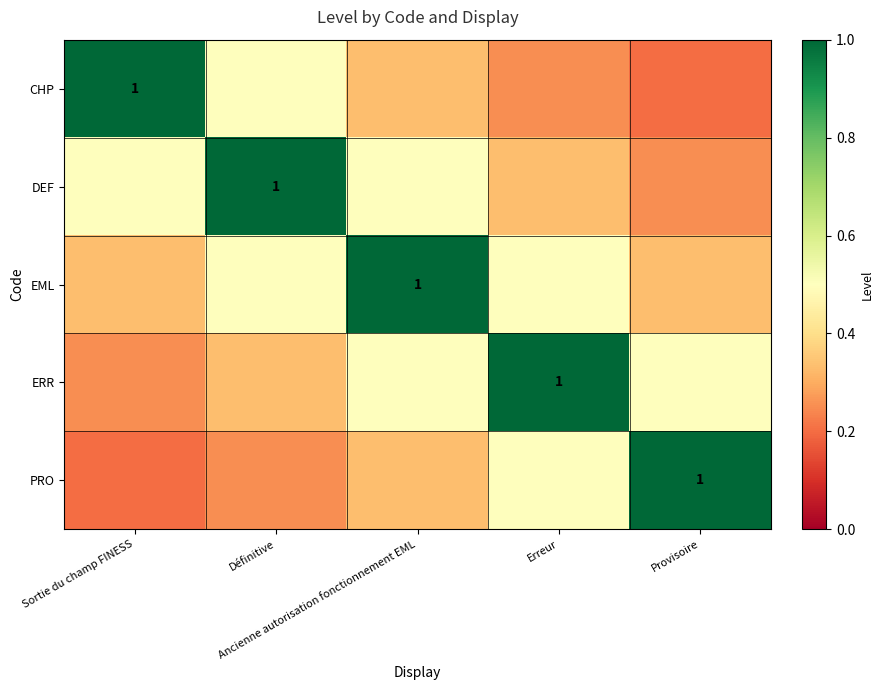

Between Erreur and Définitive, which is larger?

Définitive